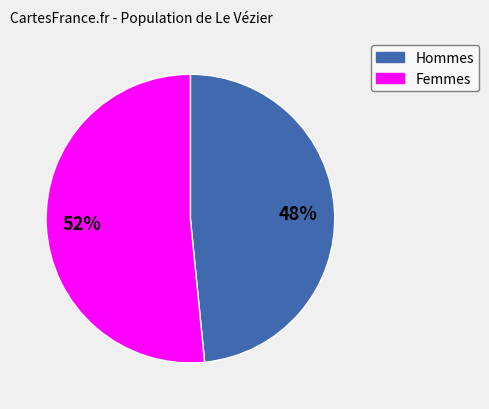

Is there a majority slice in this chart?

Yes